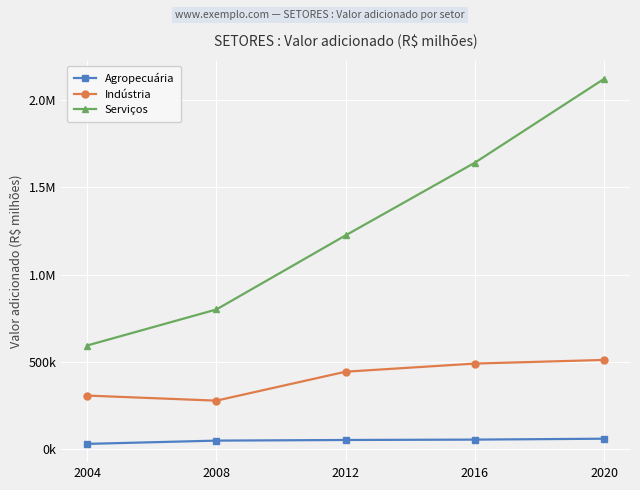

What are all the series names shown in the legend?

Agropecuária, Indústria, Serviços